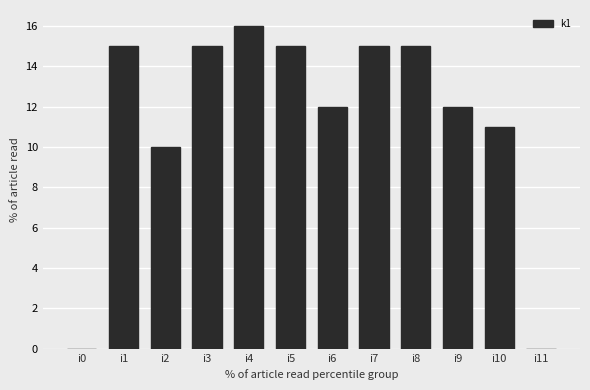

What is the sum of the values at i1 and i4?

31